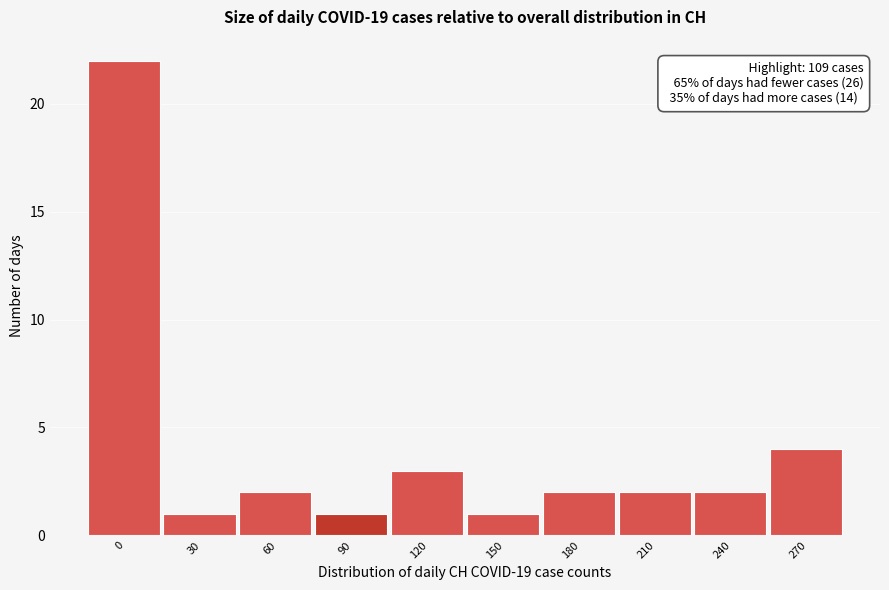

Reading left to right, extract all data points from this chart.

22	1	2	1	3	1	2	2	2	4